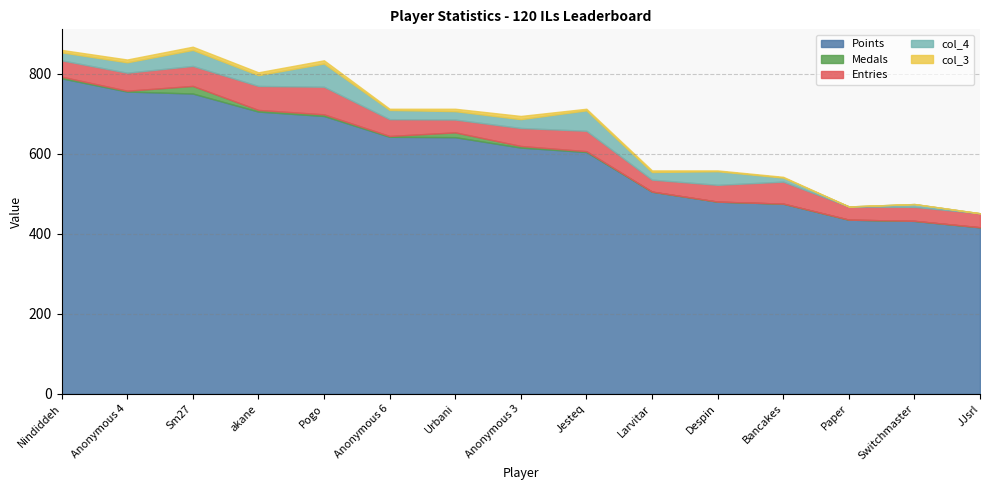

At which category is the sum across all series the highest?

Sm27